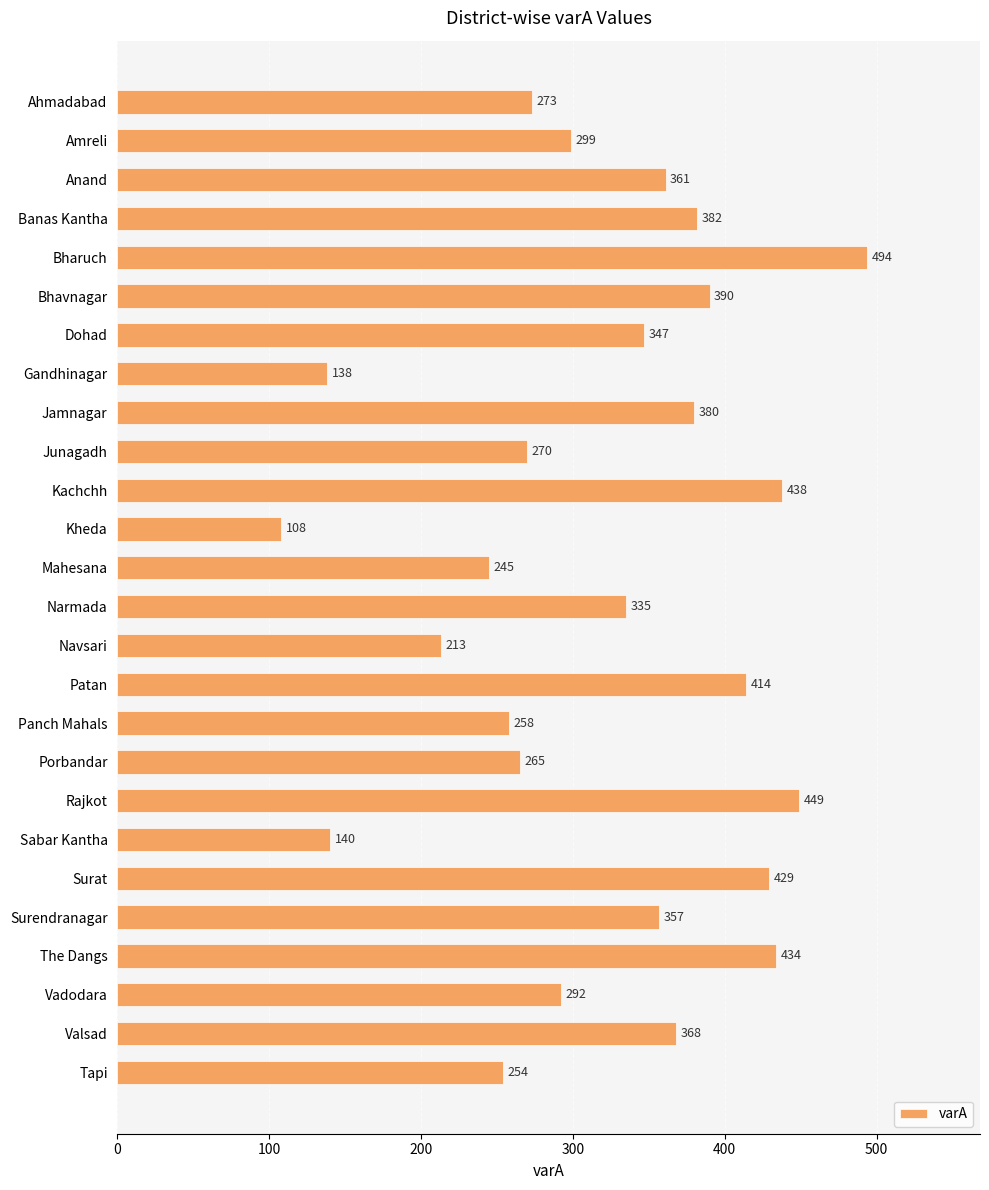

List the labels in order of value, smallest first.

Kheda, Gandhinagar, Sabar Kantha, Navsari, Mahesana, Tapi, Panch Mahals, Porbandar, Junagadh, Ahmadabad, Vadodara, Amreli, Narmada, Dohad, Surendranagar, Anand, Valsad, Jamnagar, Banas Kantha, Bhavnagar, Patan, Surat, The Dangs, Kachchh, Rajkot, Bharuch